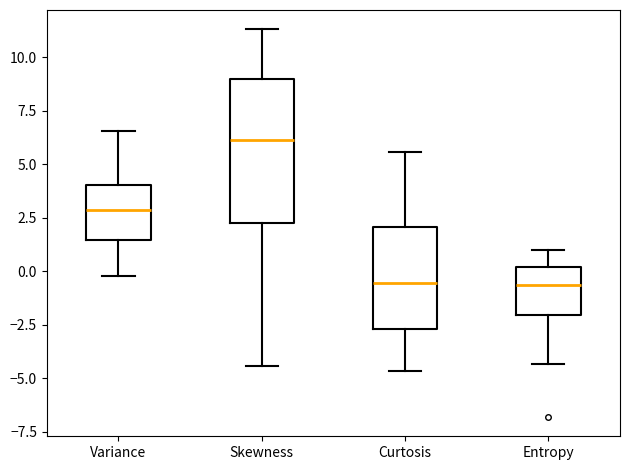

Where is the upper edge of the box for Curtosis on the y-axis? The values are not printed on the chart, so give them approximately, as read against the axis.

2.0